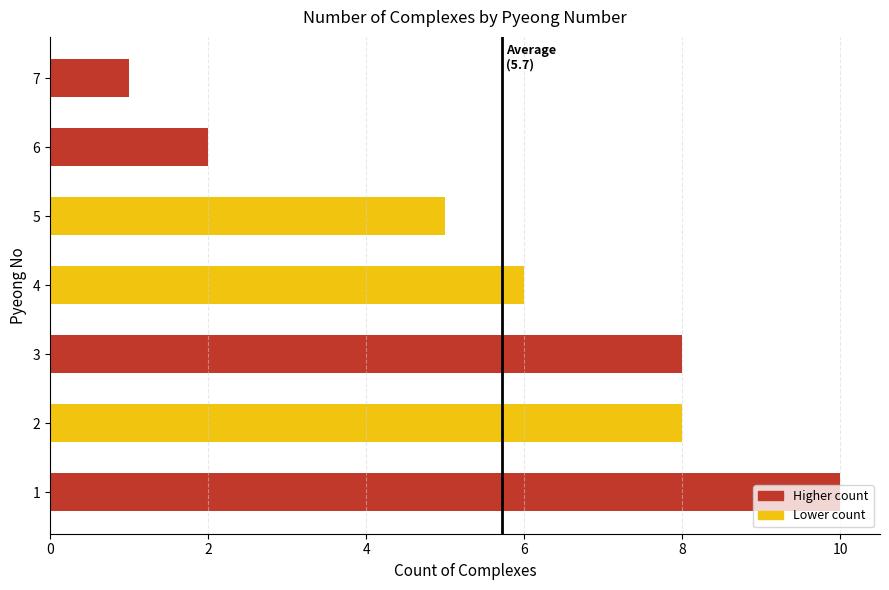

What is the change in value from 3 to 7?

-7